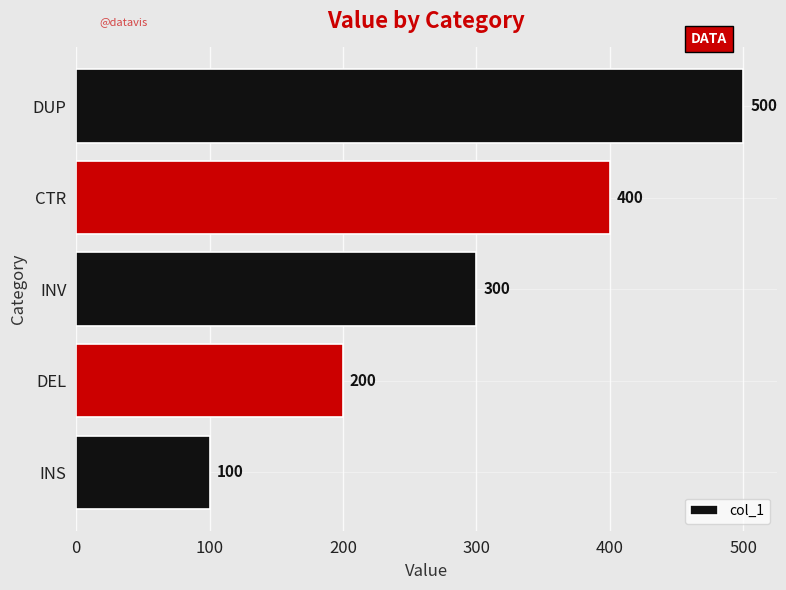

Is it true that the value at DEL is 137?

False